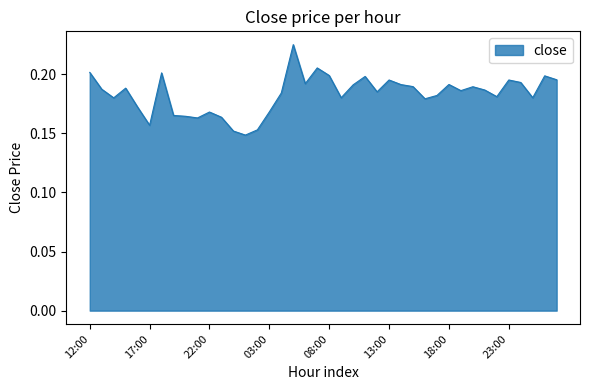

How many interior local peaks (higher than both neighbors) does the data have?

11